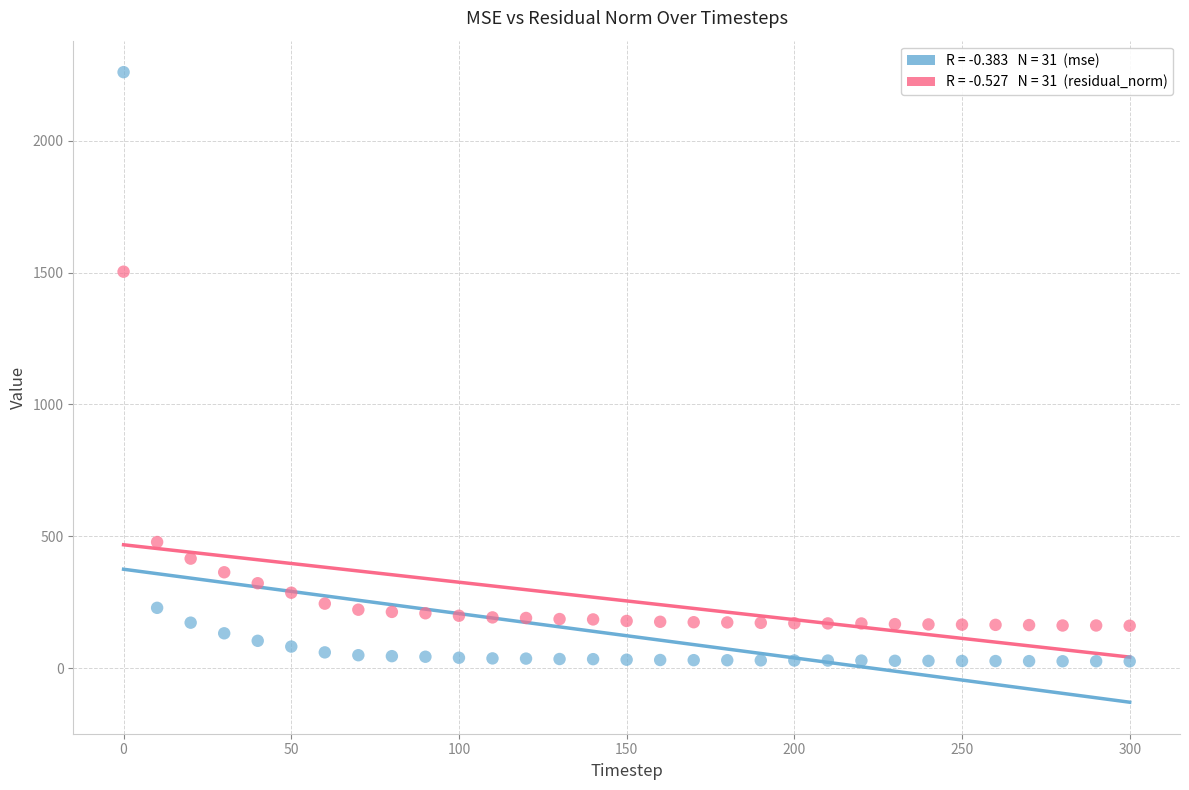

Across all series, what Y value is closest to 1142?

1503.2